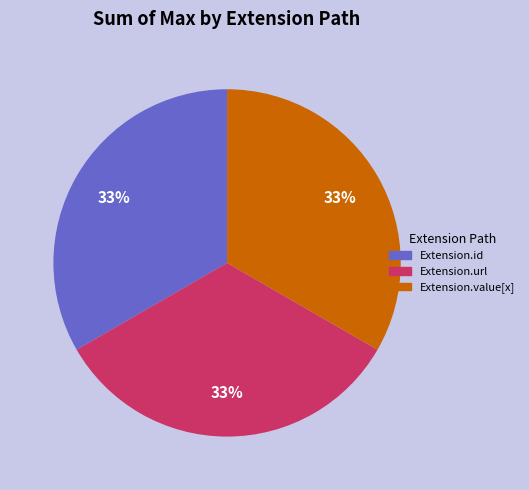

Is there a majority slice in this chart?

No